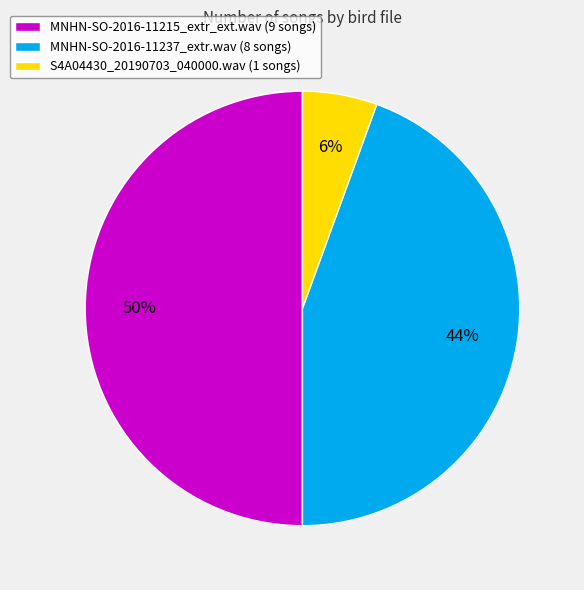

Rank the categories by value from highest to lowest.

MNHN-SO-2016-11215_extr_ext.wav, MNHN-SO-2016-11237_extr.wav, S4A04430_20190703_040000.wav